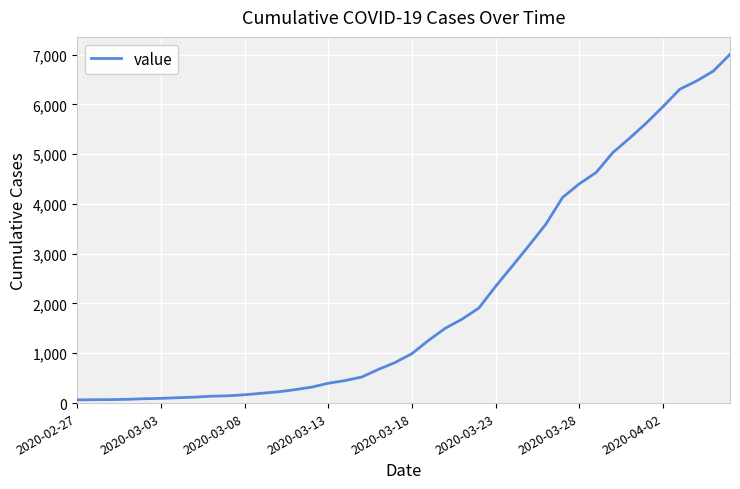

Does the chart have visible grid lines?

Yes